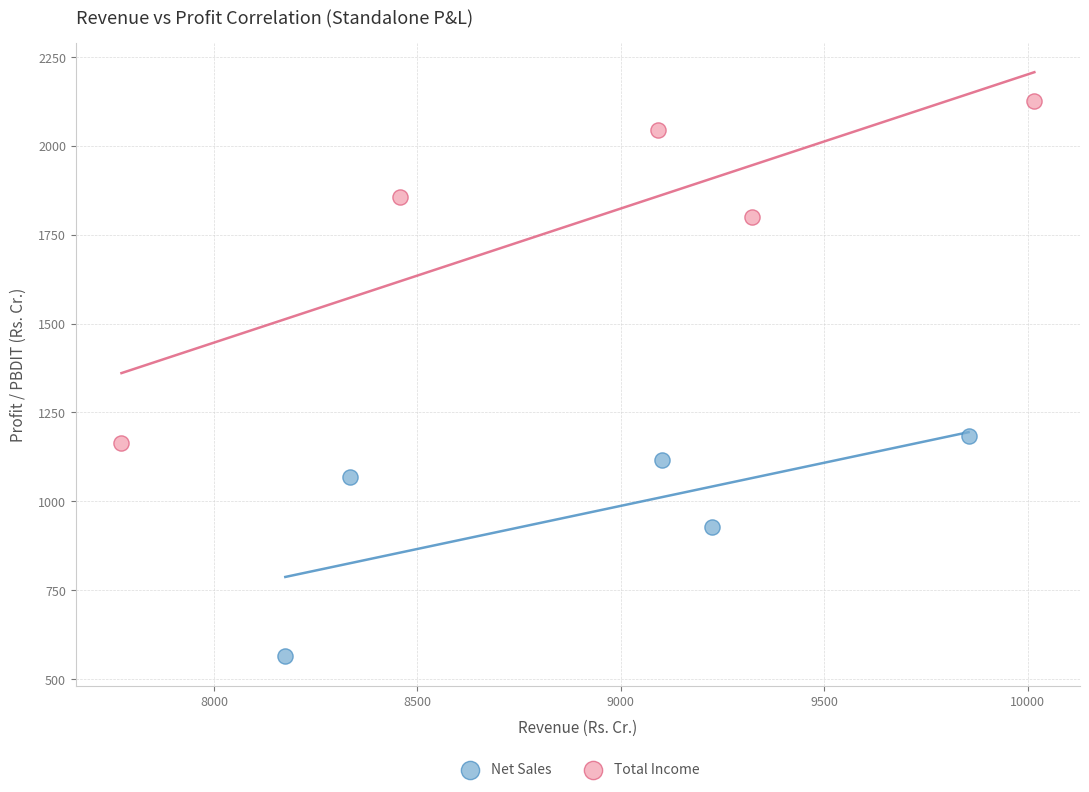

Which series reaches the minimum Y coordinate?

Net Sales